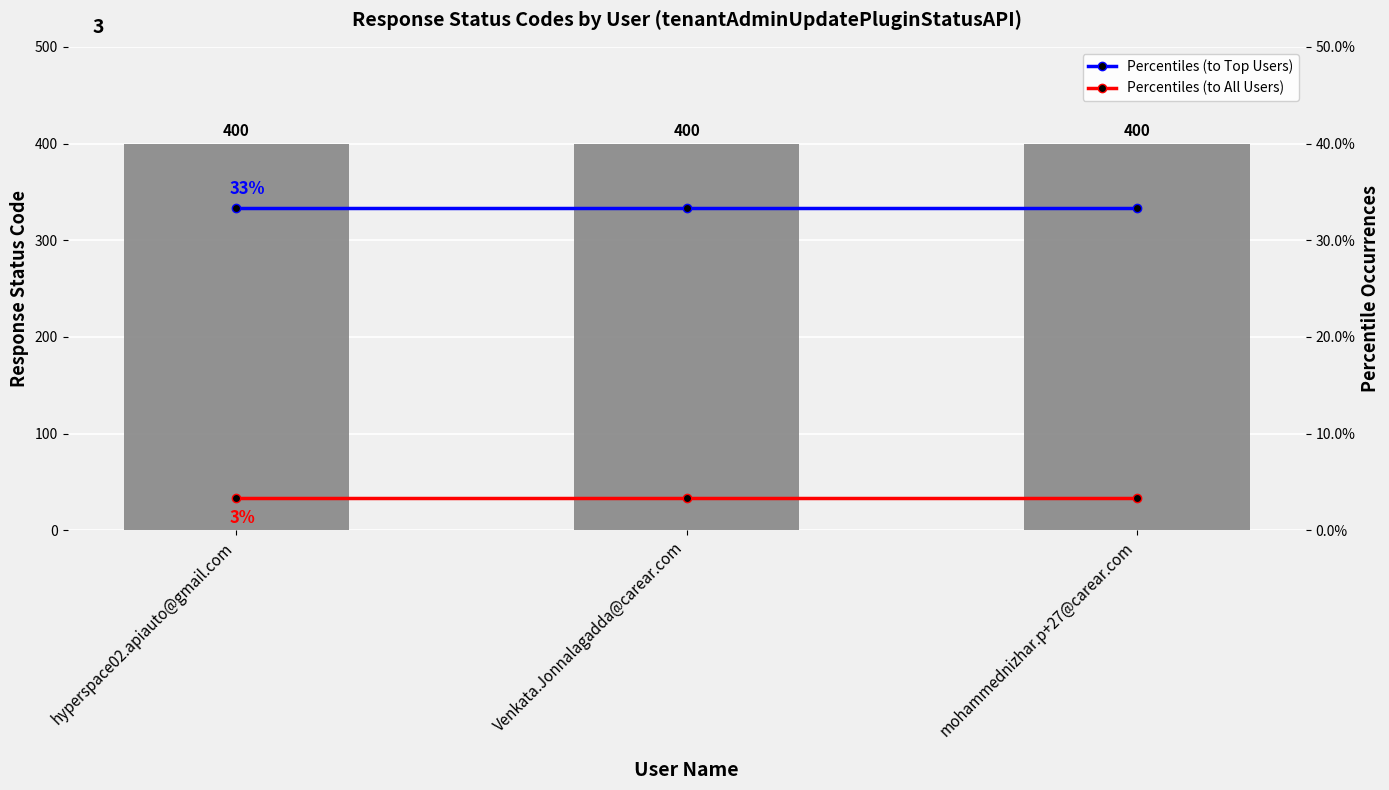

How many groups of bars are there?

3